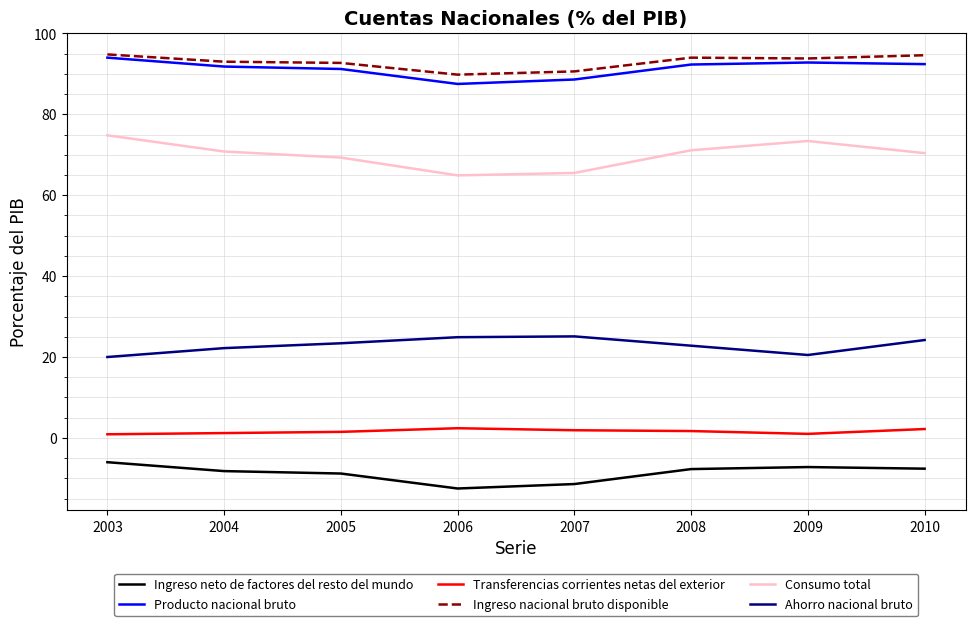

Is the value of Ingreso nacional bruto disponible at 2004 greater than the value of Transferencias corrientes netas del exterior at 2010?

Yes